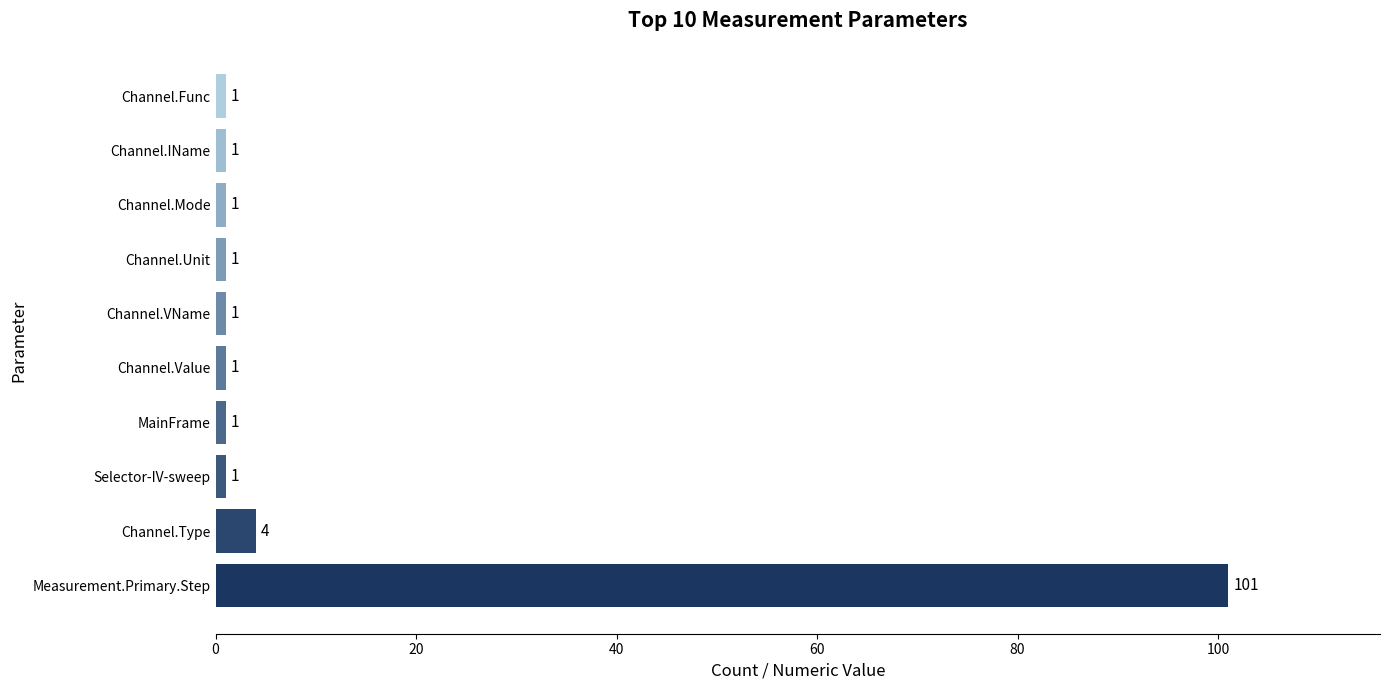

Reading top to bottom, what are all the values shown in this chart?

1	1	1	1	1	1	1	1	4	101